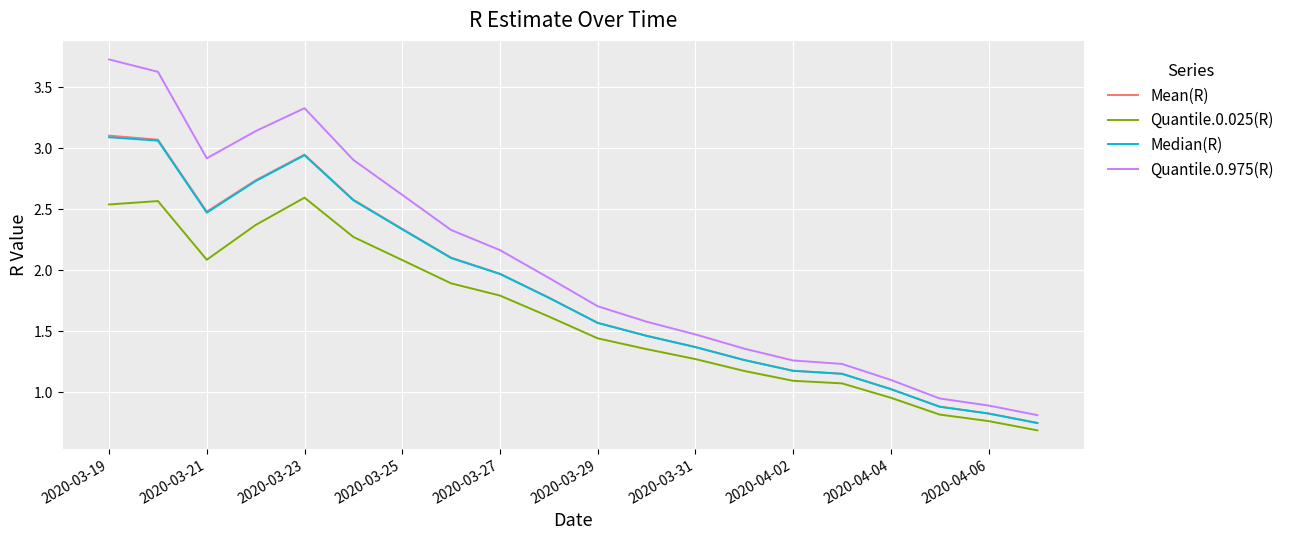

Which series has the largest total across all categories?

Quantile.0.975(R)